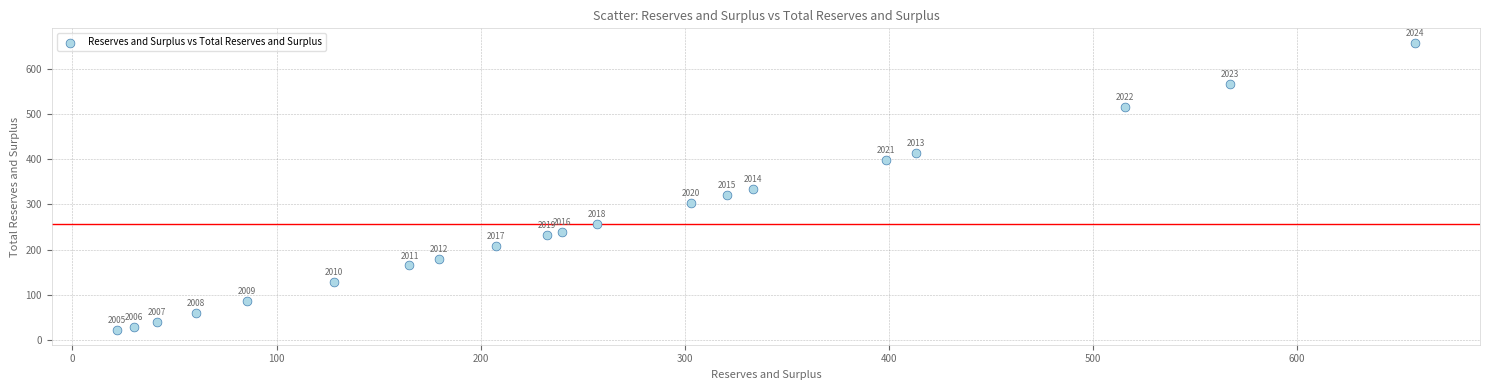

What Y value in the scatter plot is closest to 339?

333.6